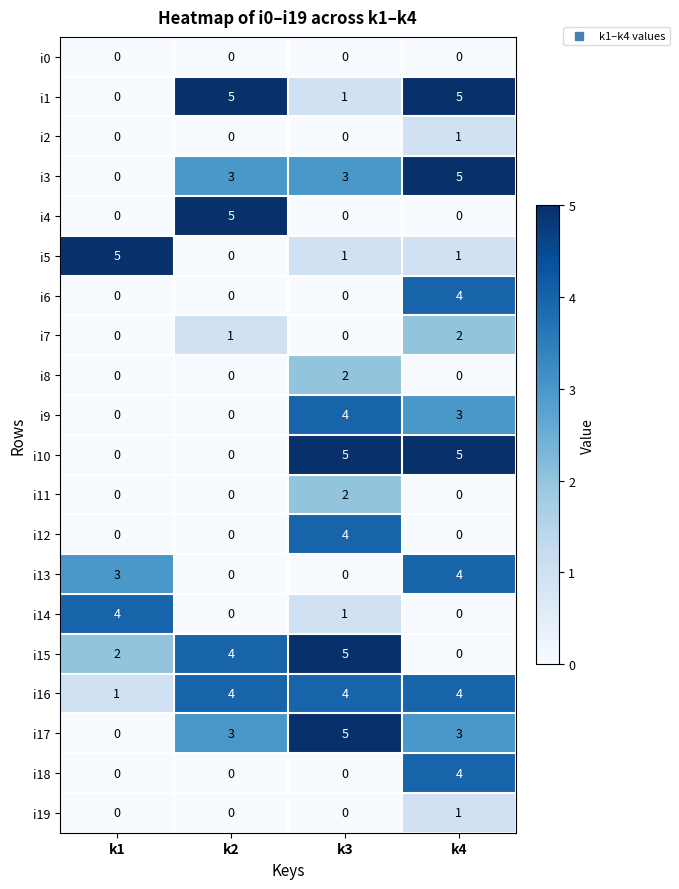

What is the difference between the maximum and minimum values in the i5 series?

5